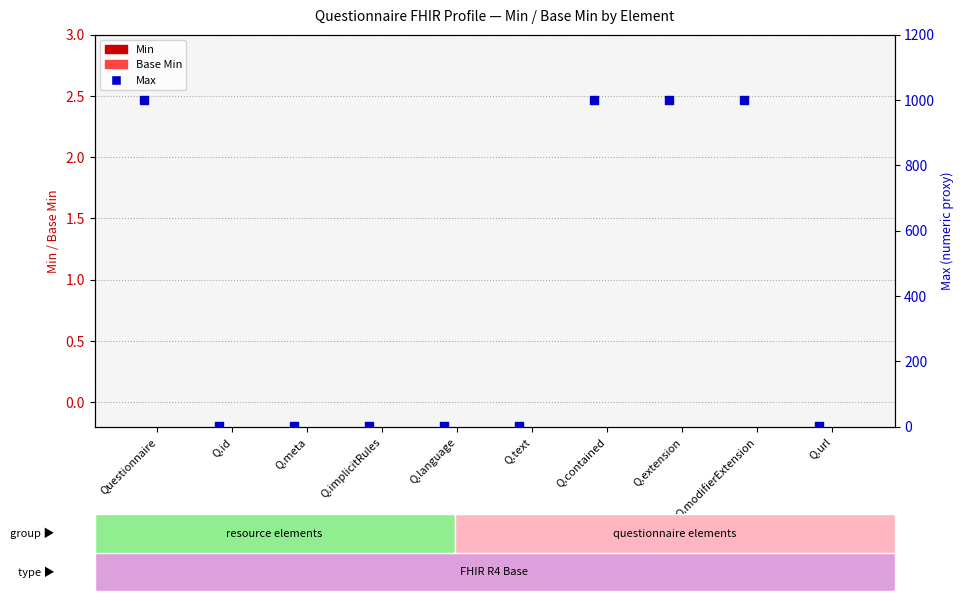

What are all the series names shown in the legend?

Min, Base Min, Max